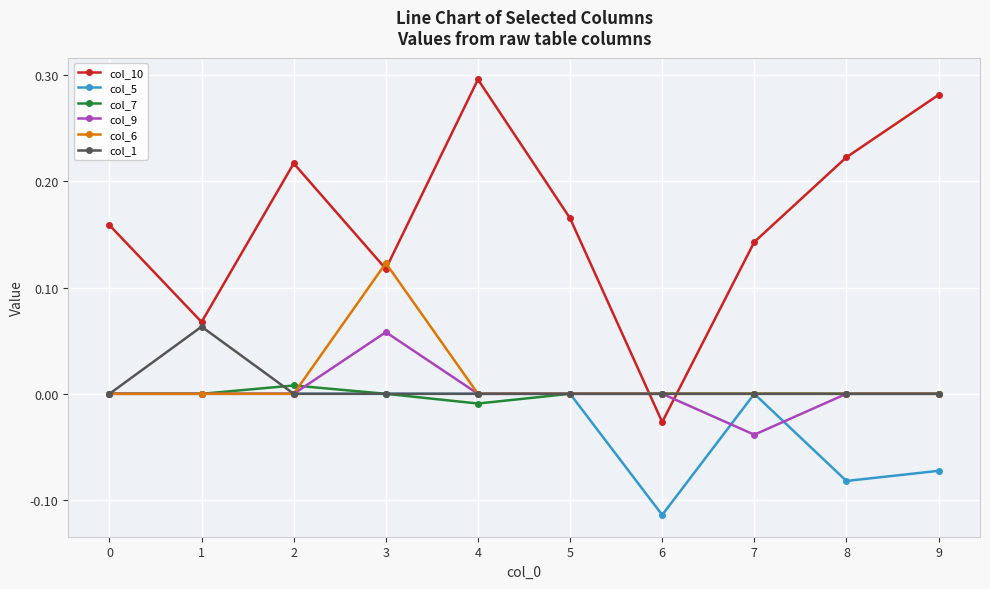

Between 4 and 5, which series saw the biggest shift?

col_10